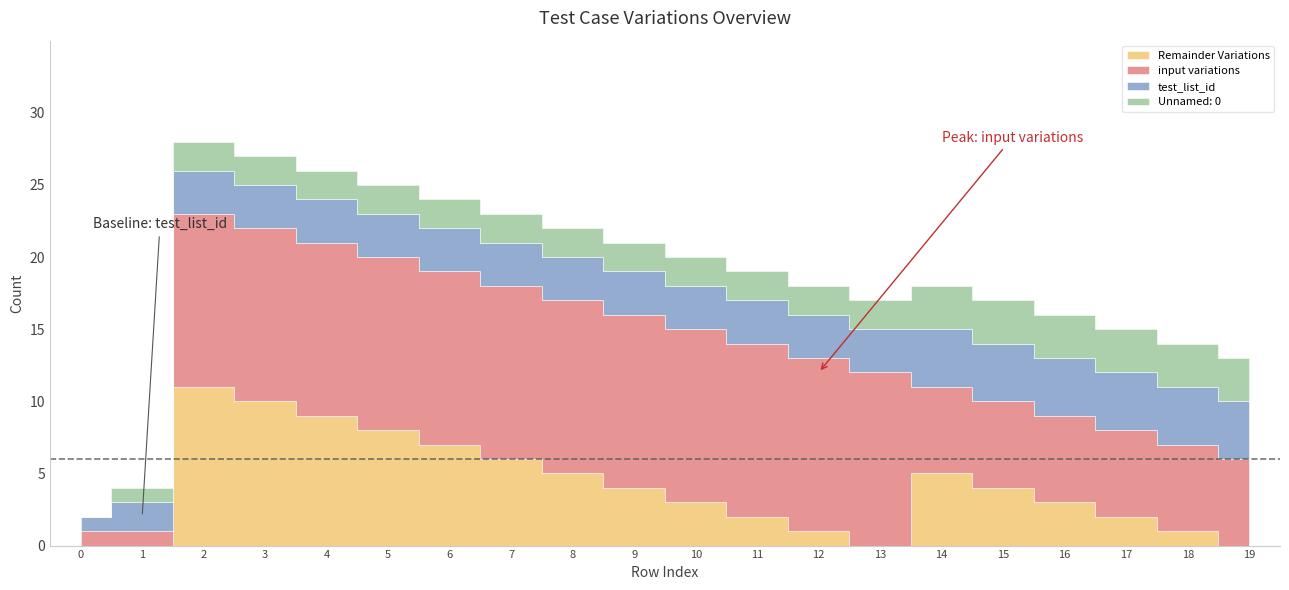

At which category is the sum across all series the highest?

2